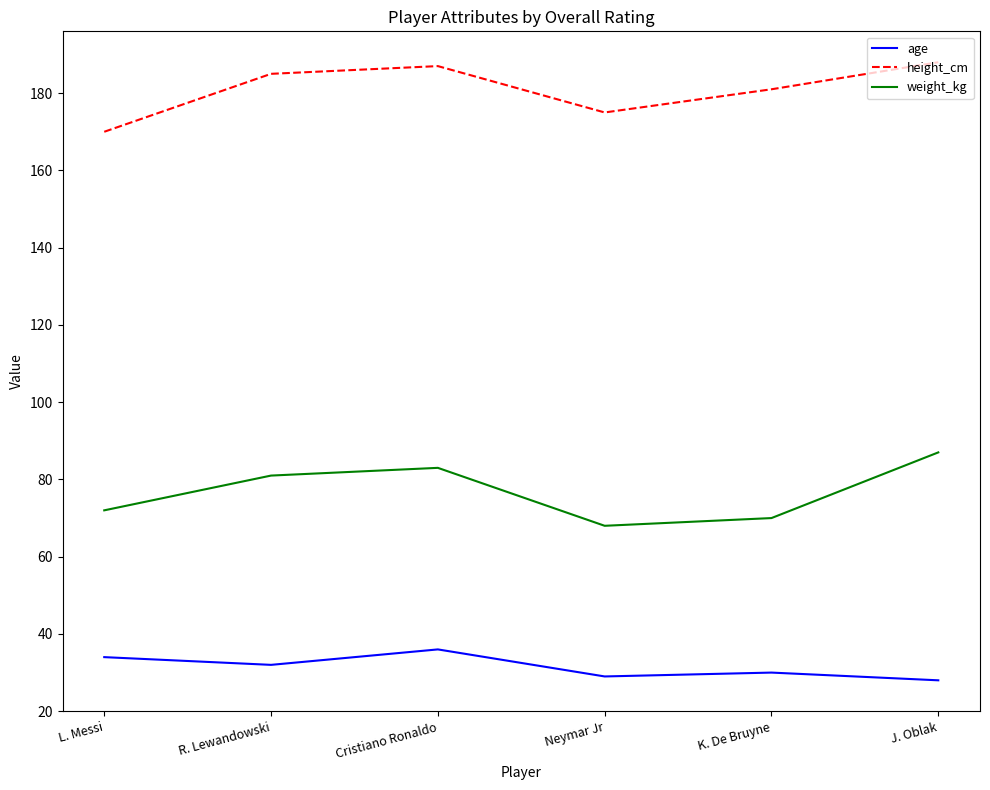

What is the minimum value for age?

28